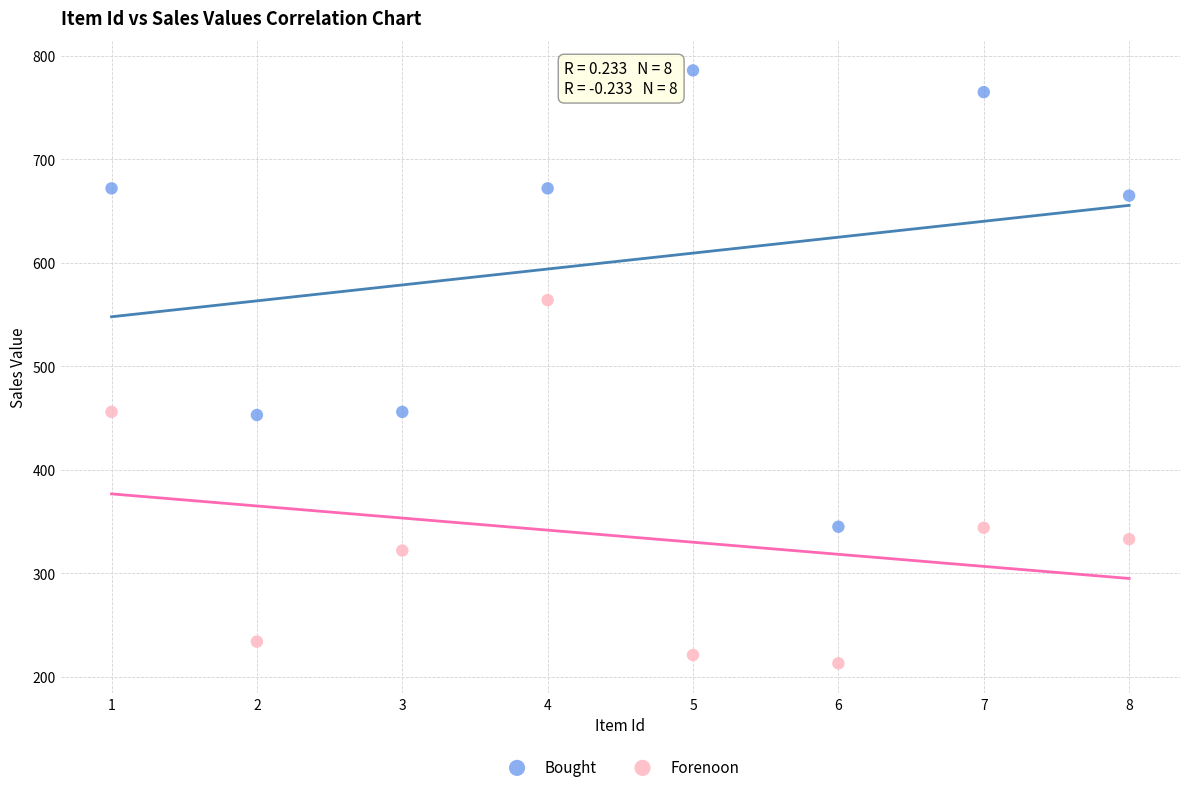

Across all data points, what is the range of Y values (max minus min)?

573